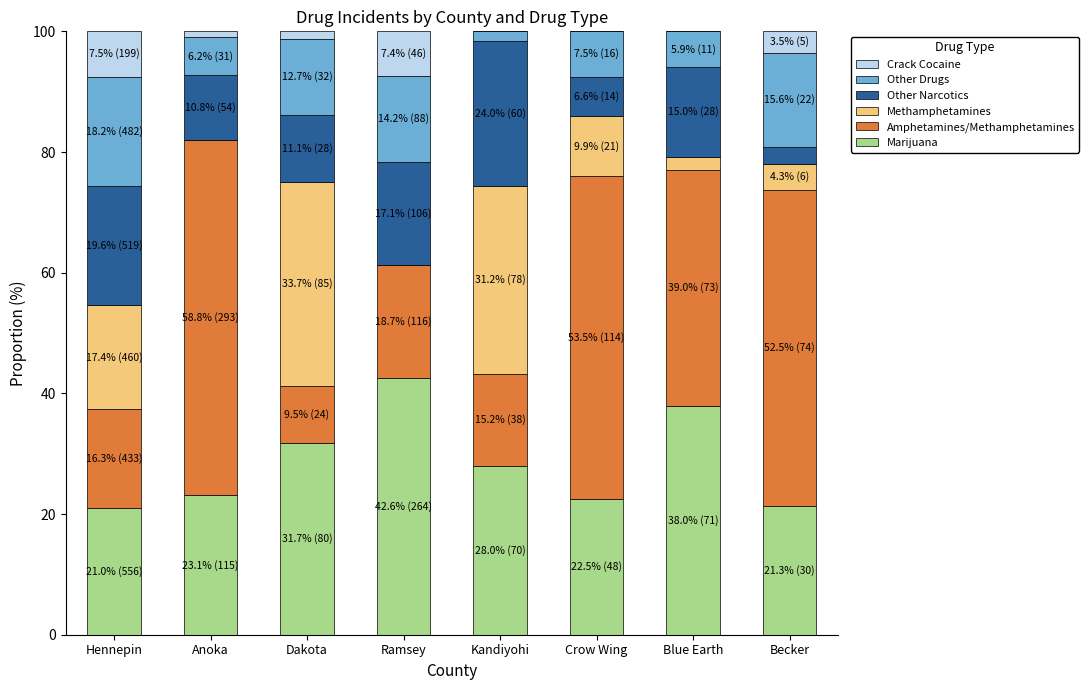

Does the chart contain stacked bars?

Yes